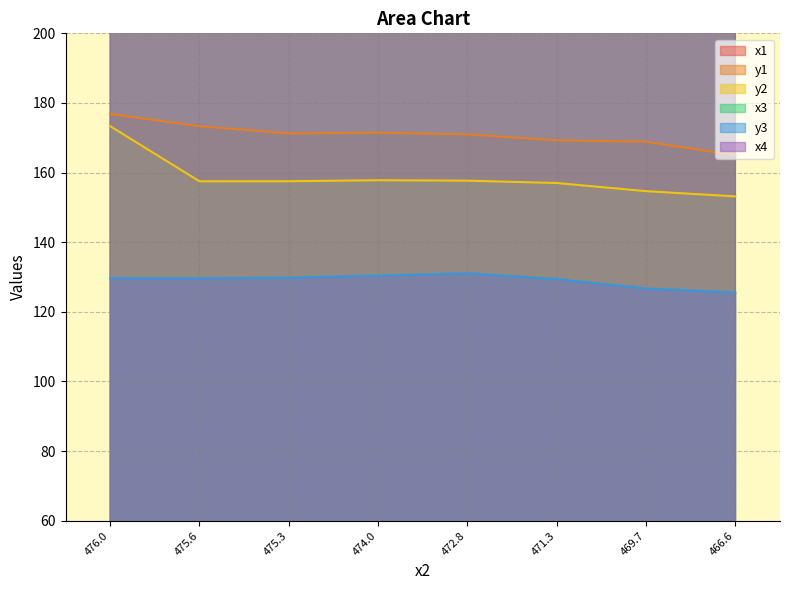

The x1 series shows 497.3 at 469.7. True or false?

True